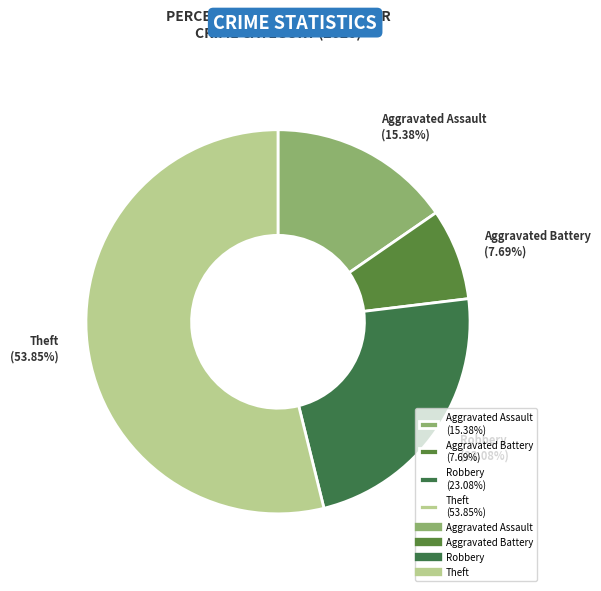

How many segments does this pie chart have?

4